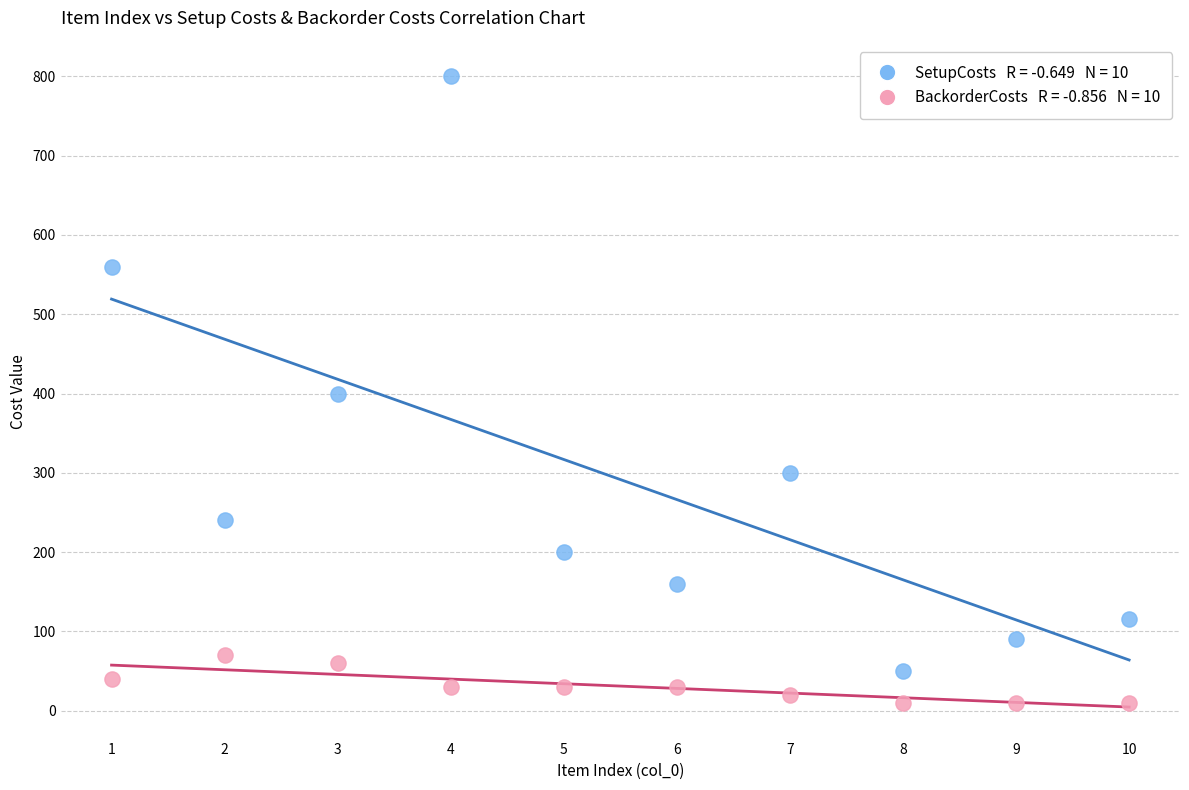

Across all data points, what is the range of X values (max minus min)?

9